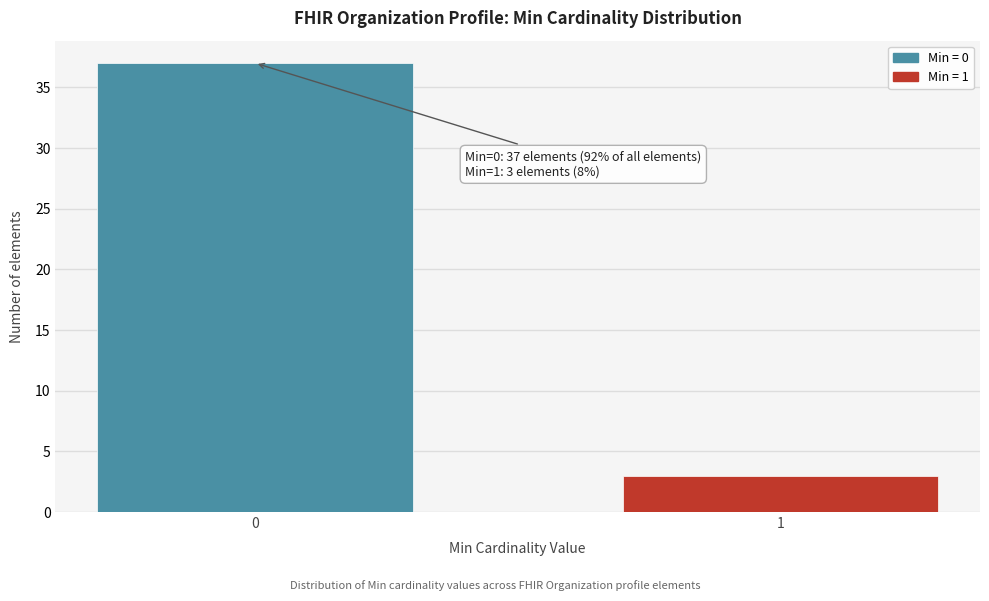

Reading left to right, transcribe all the data shown in this chart.

37	3